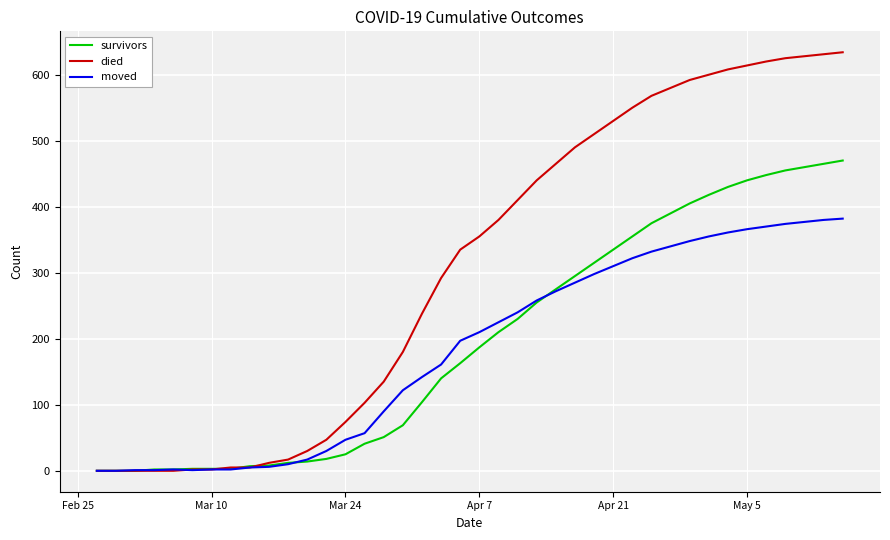

List the series in order of their peak value, lowest first.

moved, survivors, died